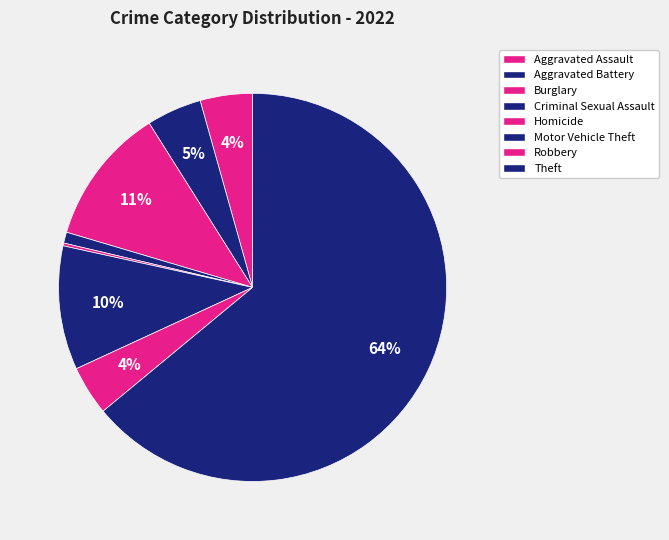

What is the largest slice in the pie chart?

Theft